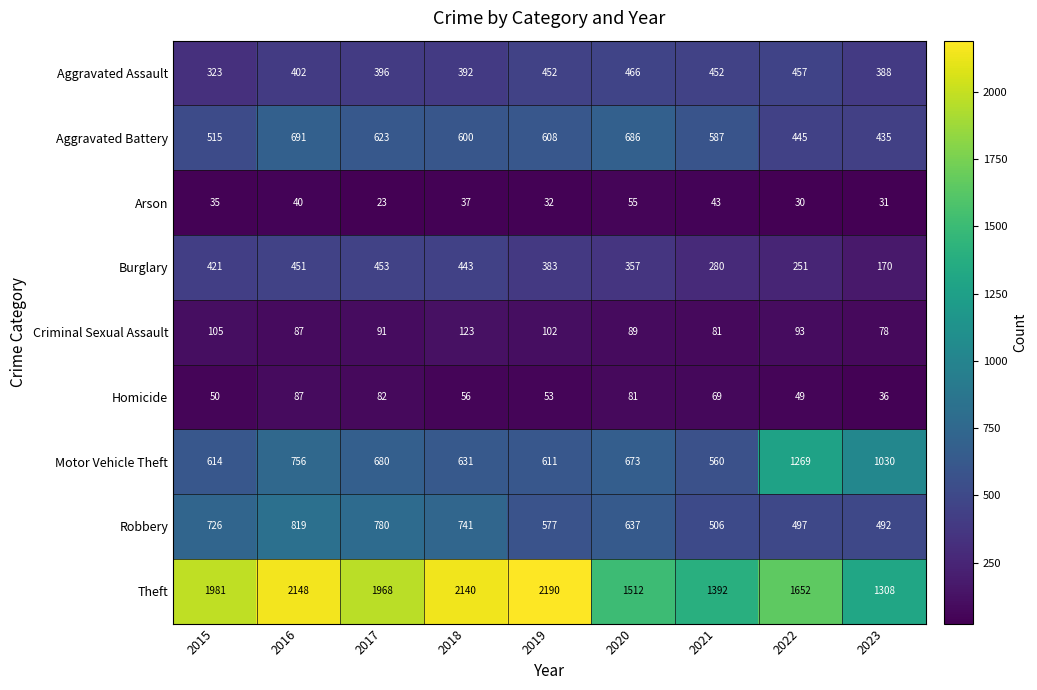

At how many categories does at least one series exceed 632?

9